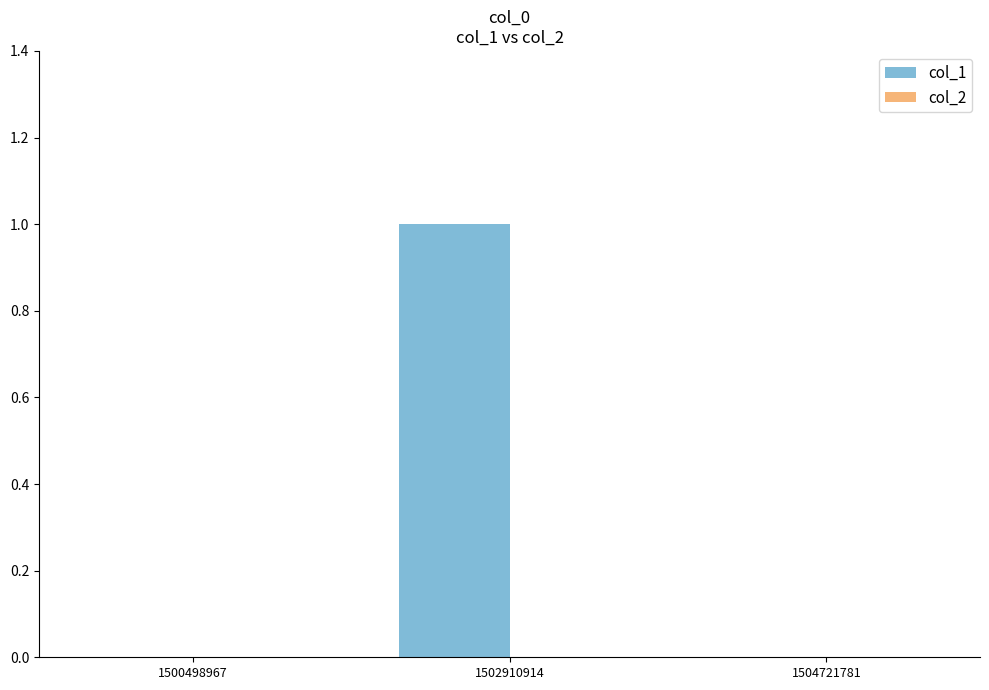

The value at 1504721781 is 0. True or false?

True